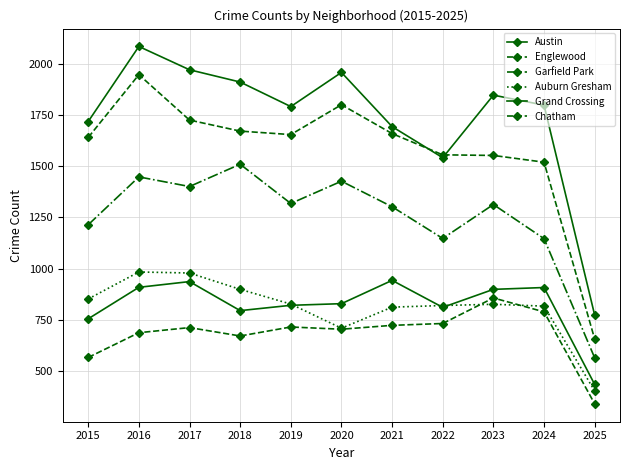

At how many categories does at least one series exceed 1156?

10